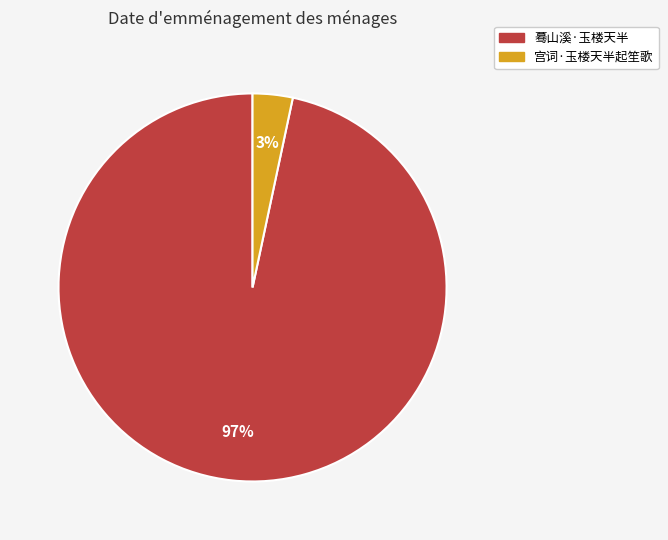

To the nearest percent, what percentage of the pie is 宫词·玉楼天半起笙歌?

3%